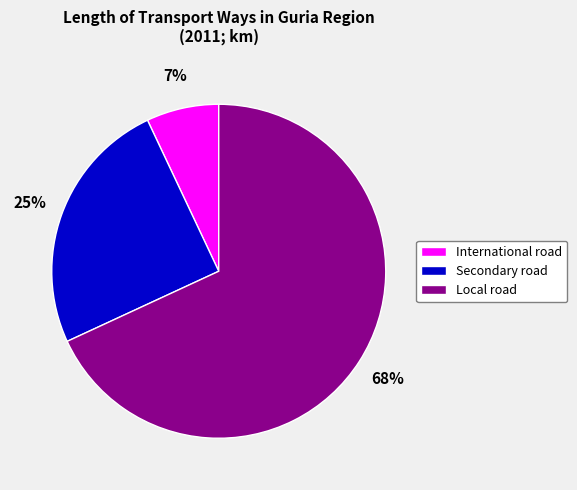

Combined, do International road and Secondary road account for over 50%?

No